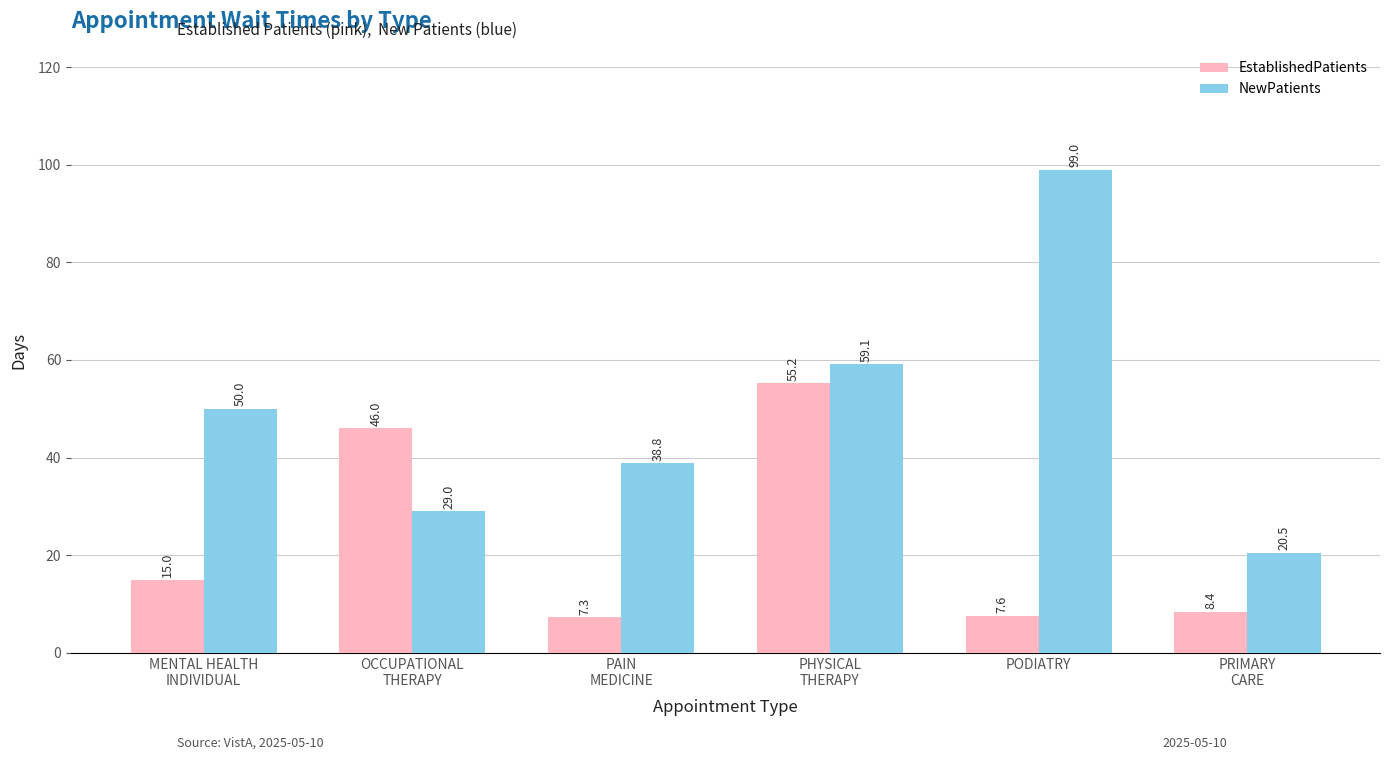

Rank the categories by EstablishedPatients value from highest to lowest.

PHYSICAL
THERAPY, OCCUPATIONAL
THERAPY, MENTAL HEALTH
INDIVIDUAL, PRIMARY
CARE, PODIATRY, PAIN
MEDICINE